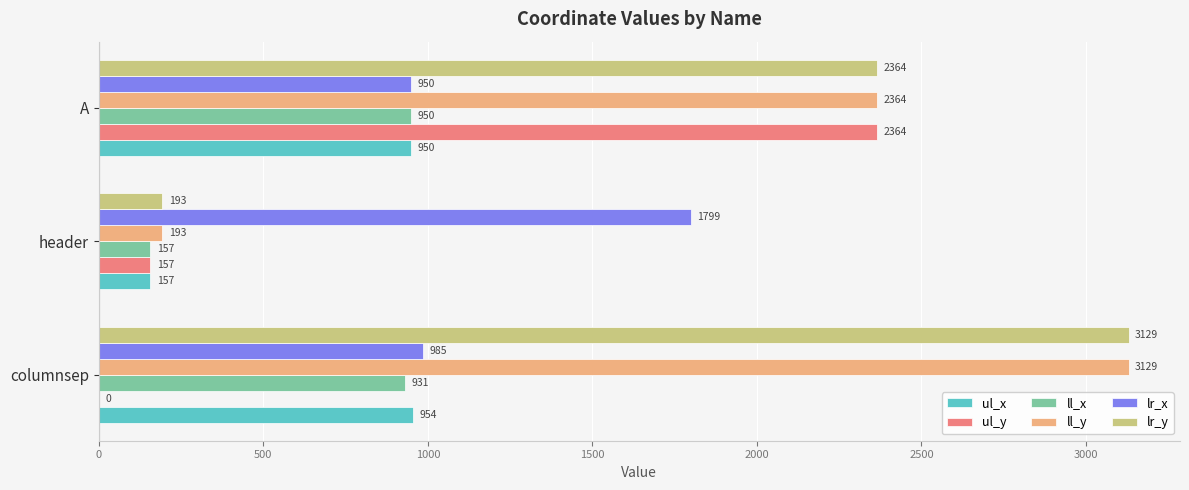

At which category is the sum across all series the highest?

A